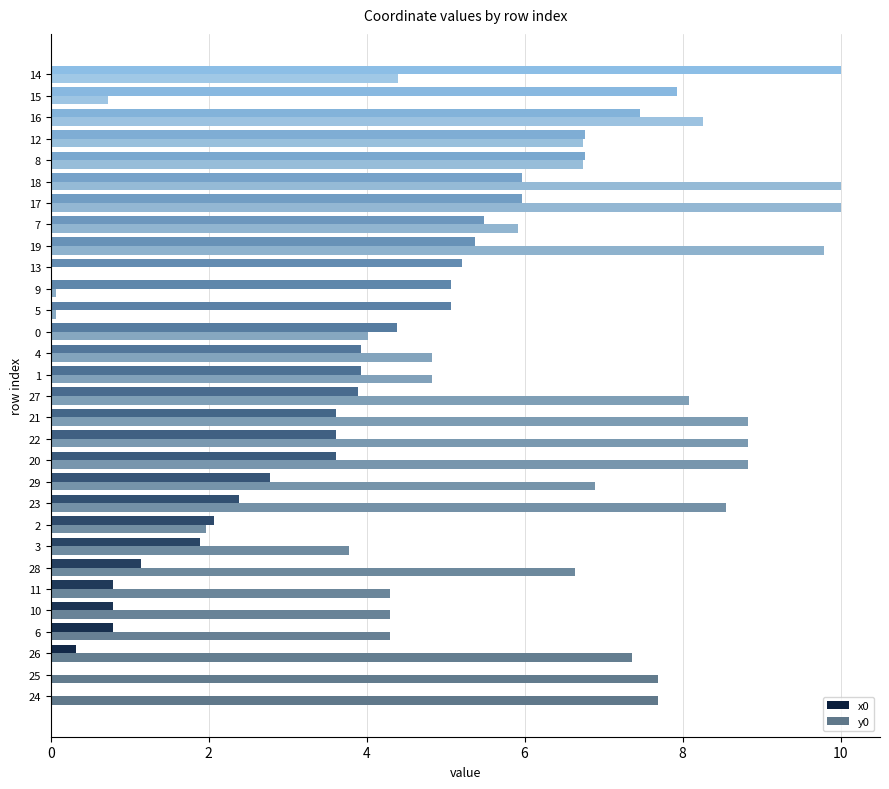

The y0 series shows -5.8 at 20. True or false?

False